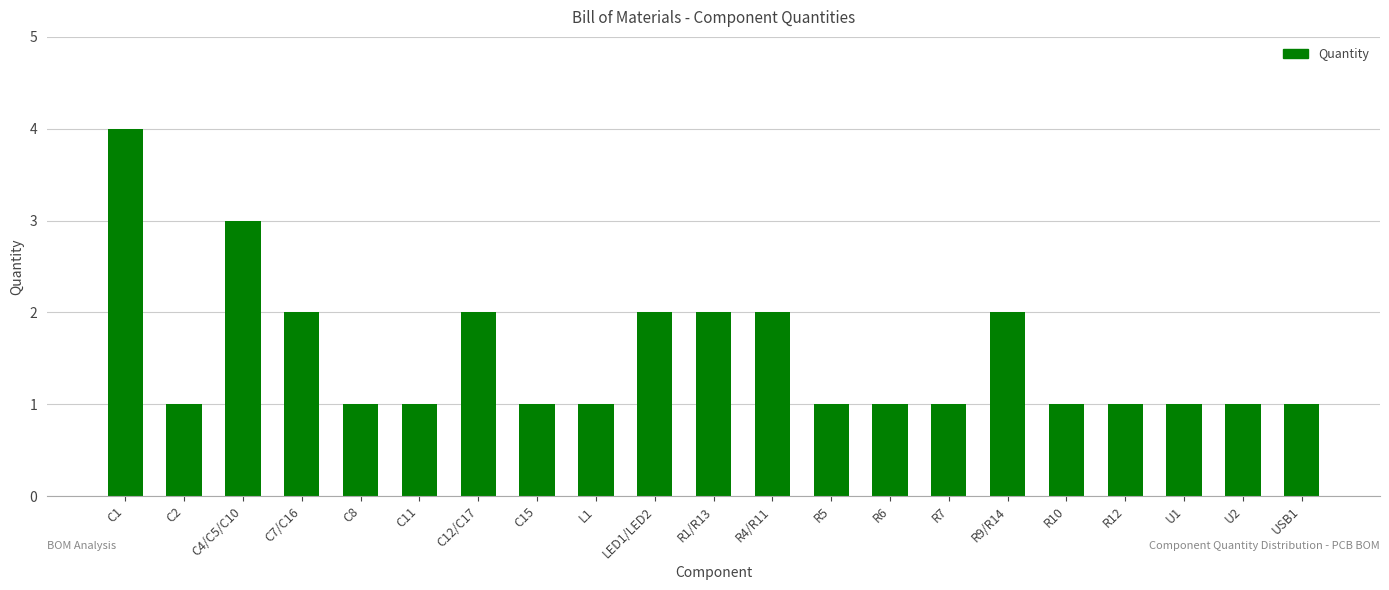

The value at C15 is 1. True or false?

True